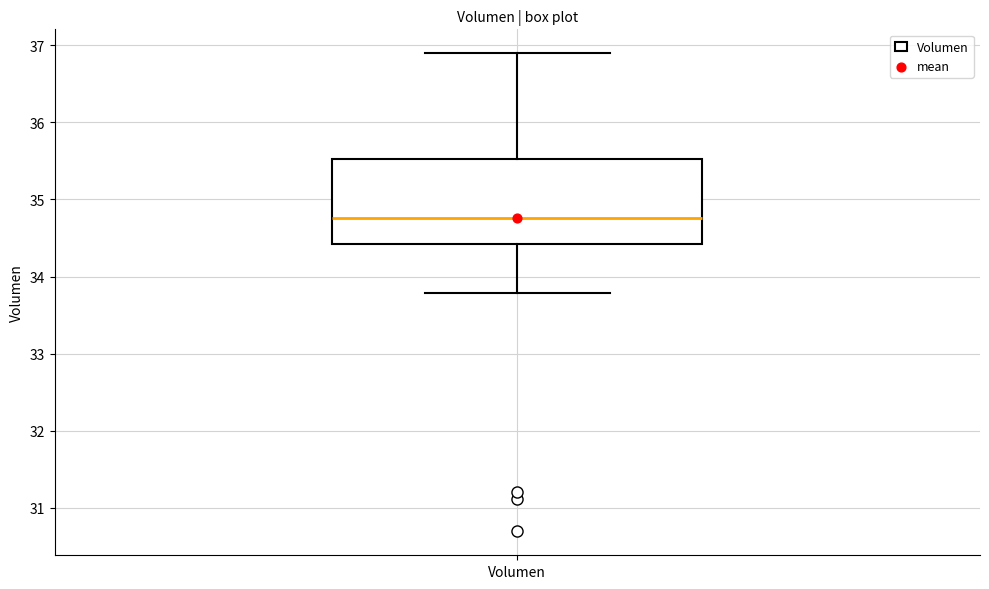

Where is the upper edge of the box for Volumen on the y-axis? The values are not printed on the chart, so give them approximately, as read against the axis.

35.5